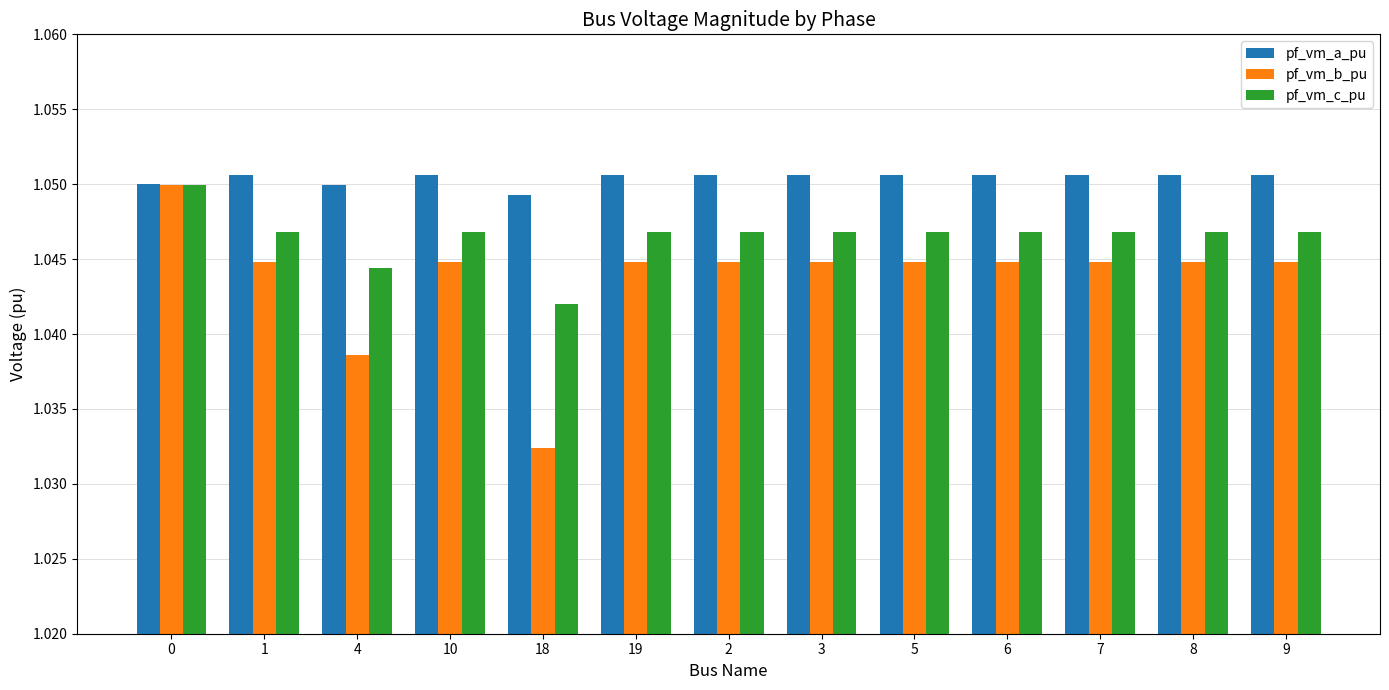

Rank the series at 6 from lowest to highest value.

pf_vm_b_pu, pf_vm_c_pu, pf_vm_a_pu